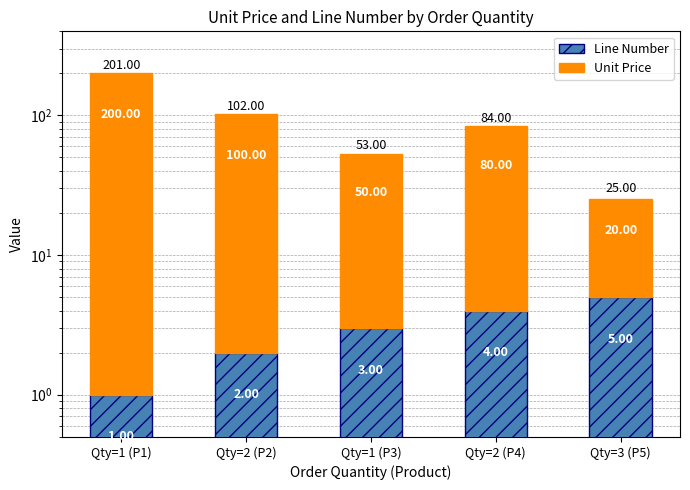

What position from the right is Qty=1 (P1)?

5